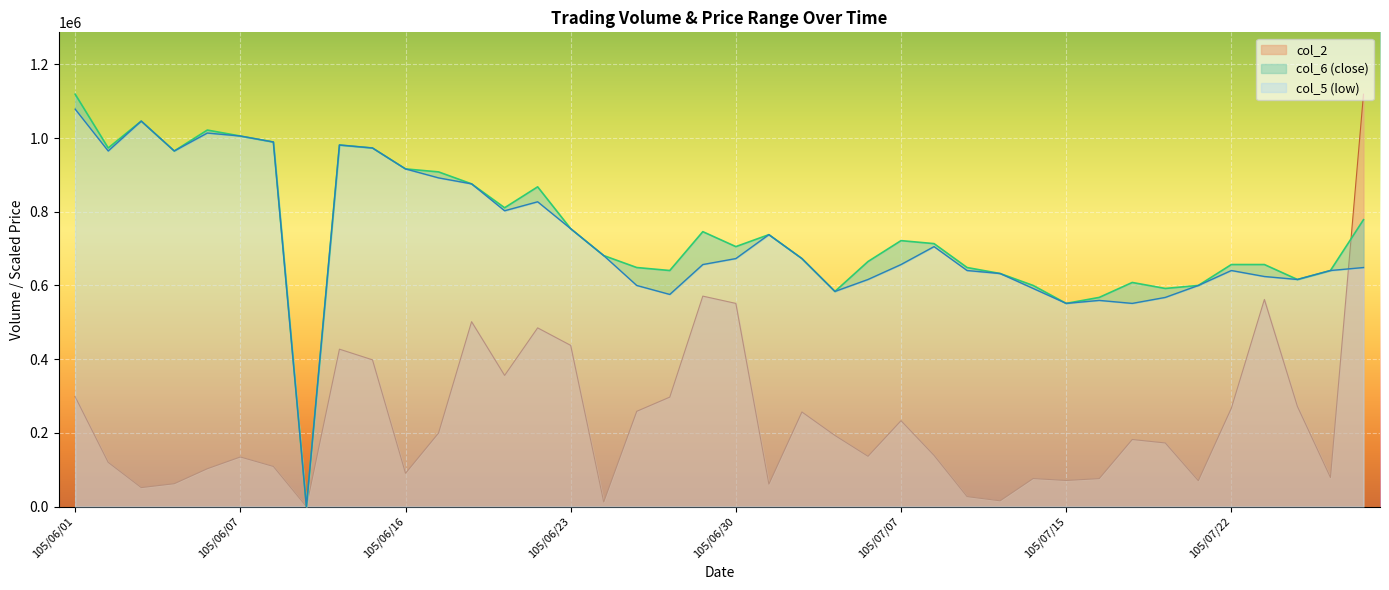

The value of col_2 at 105/07/07 is 71955.4. True or false?

False